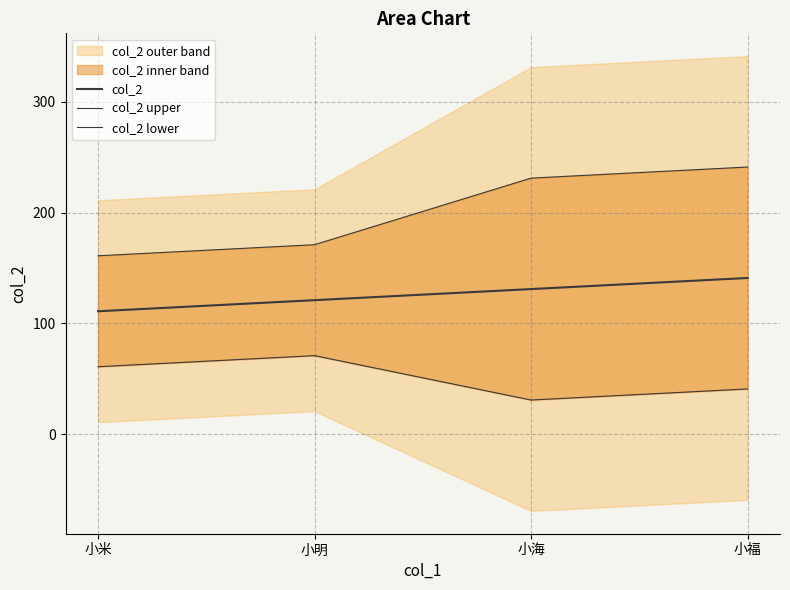

The col_2 lower series shows 28 at 小福. True or false?

False